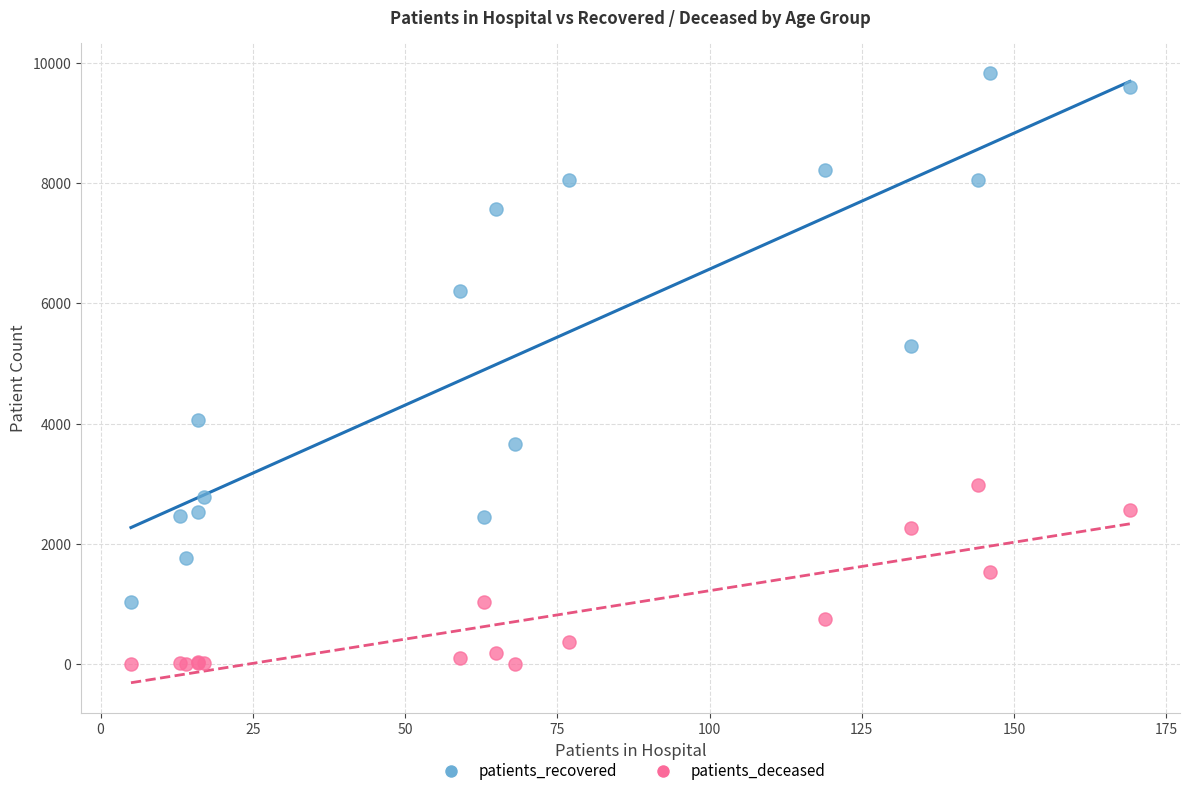

What is the X range (max minus min) for the scatter plot?

164